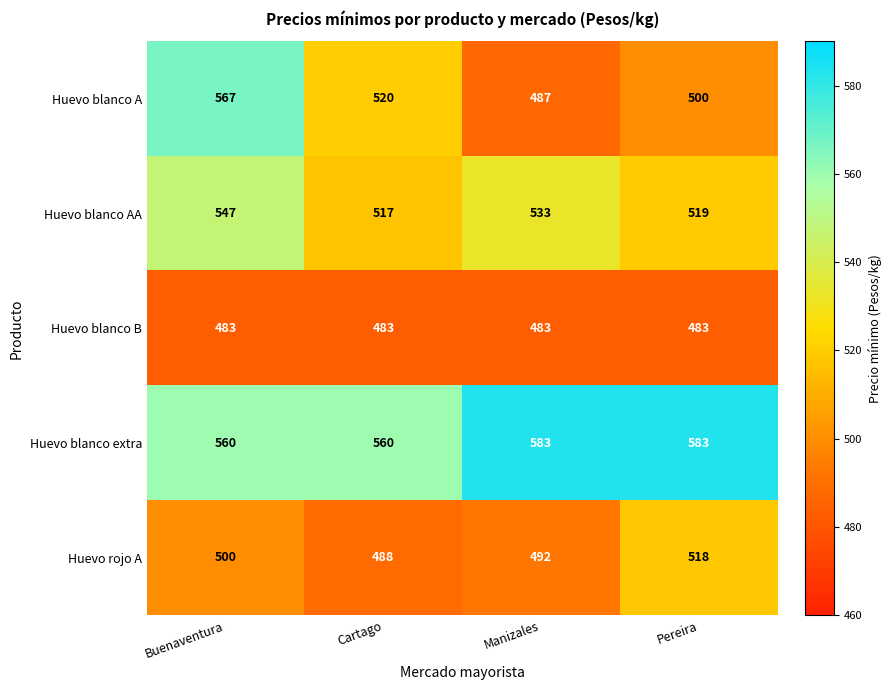

What is the smallest value displayed?

483